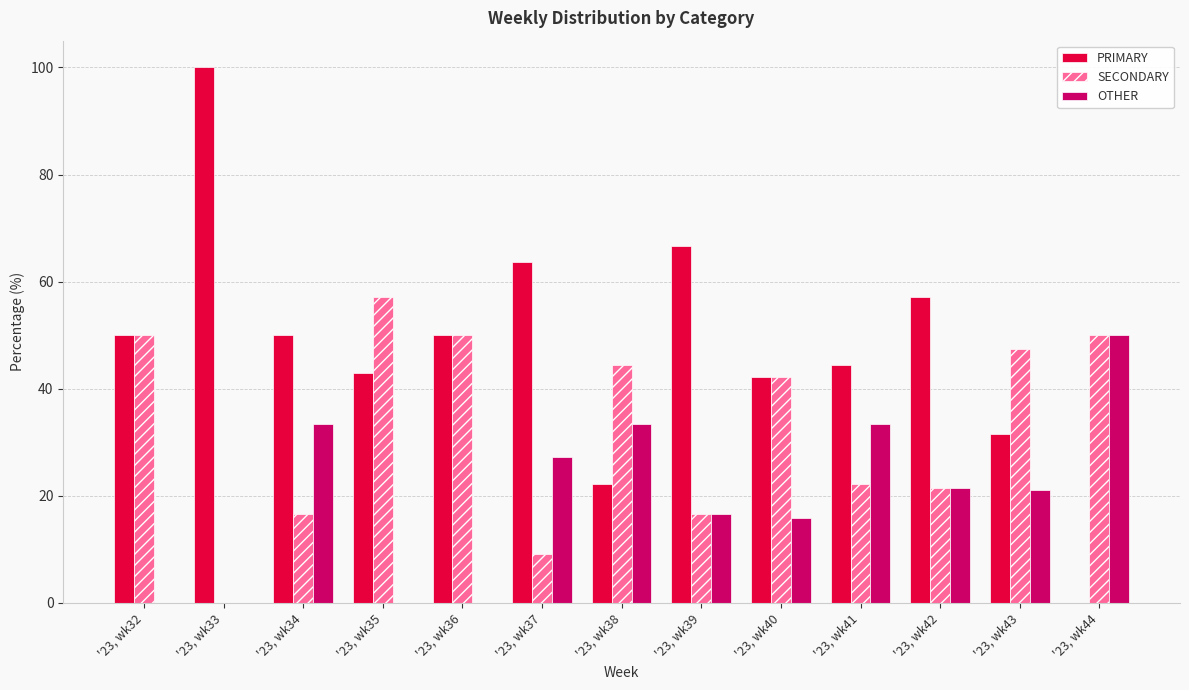

What is the average value of the SECONDARY series?

32.9